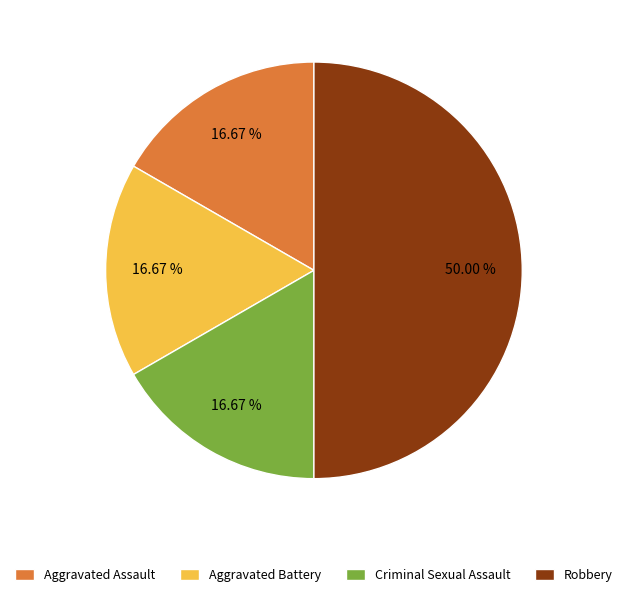

Does Criminal Sexual Assault represent more than half of the total?

No